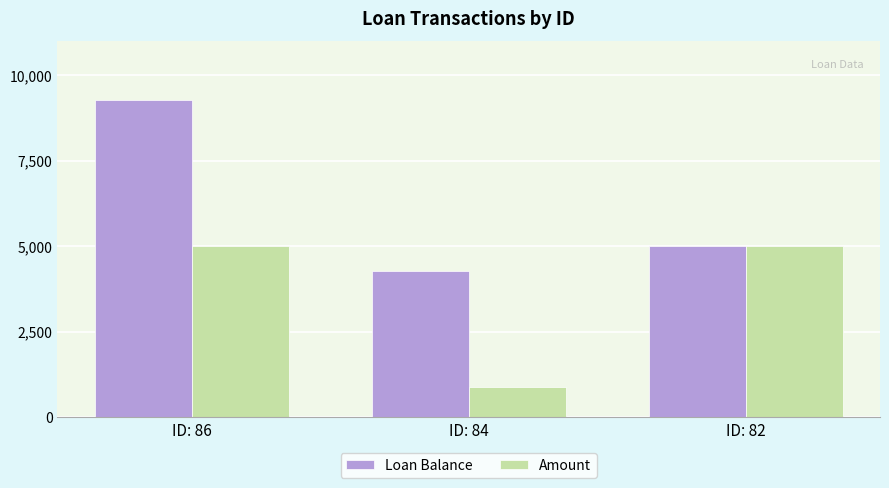

Read the Amount value at ID: 86.

5000.0